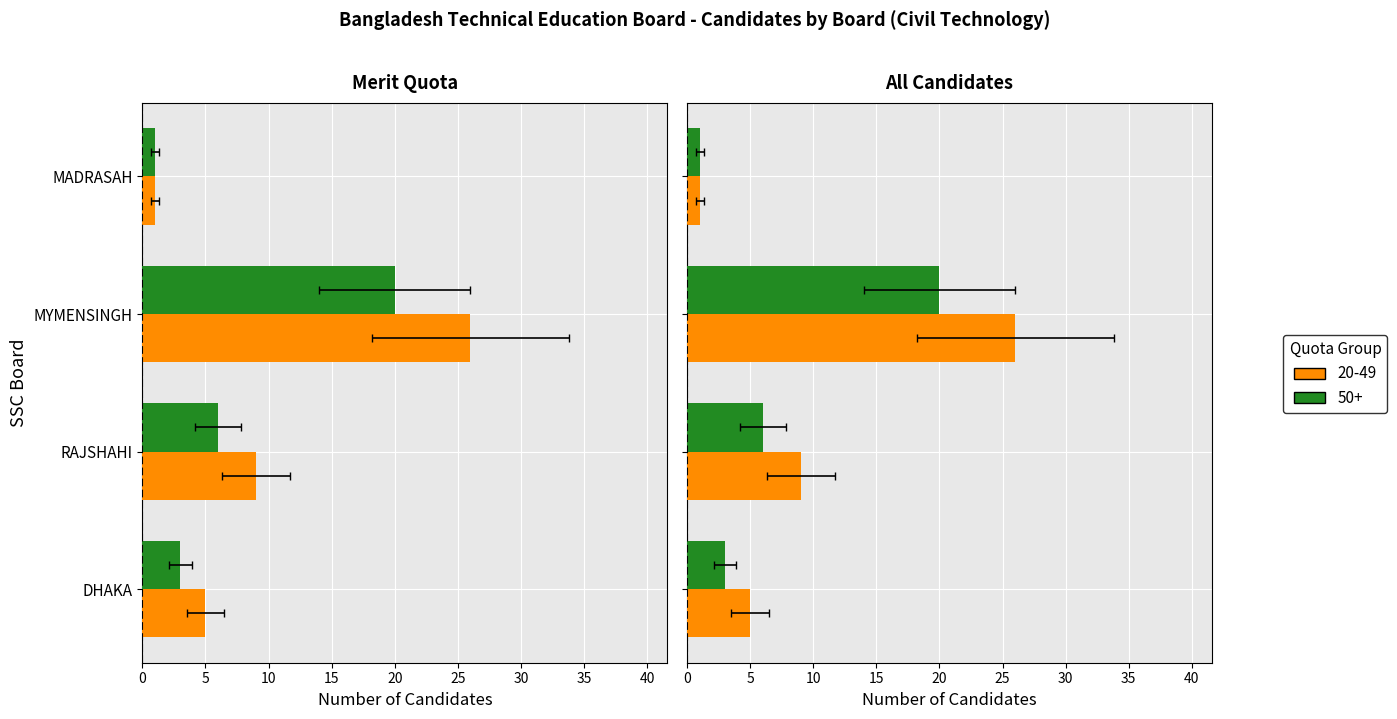

At which label does 20-49 reach its peak?

MYMENSINGH